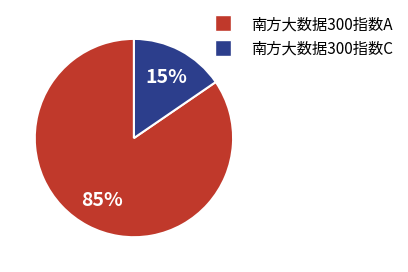

What is the smallest slice in the pie chart?

南方大数据300指数C